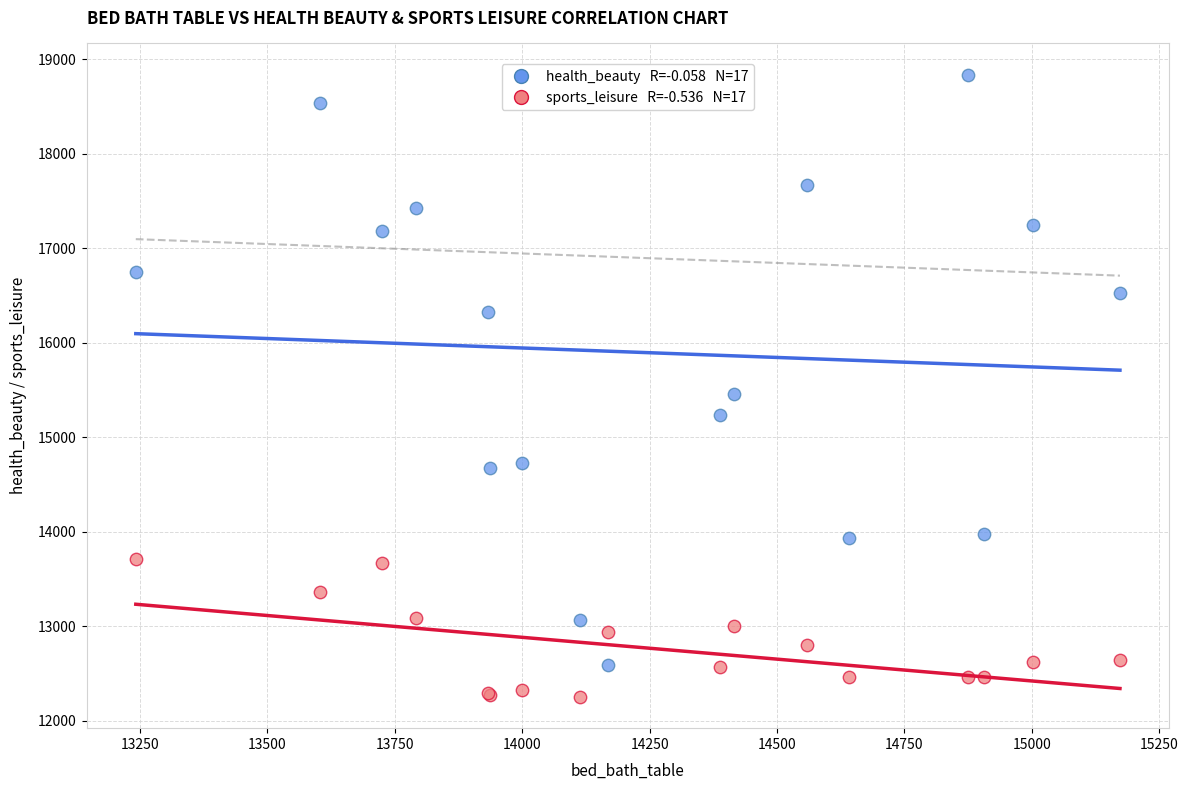

Across all series, what Y value is closest to 15545?

15462.8